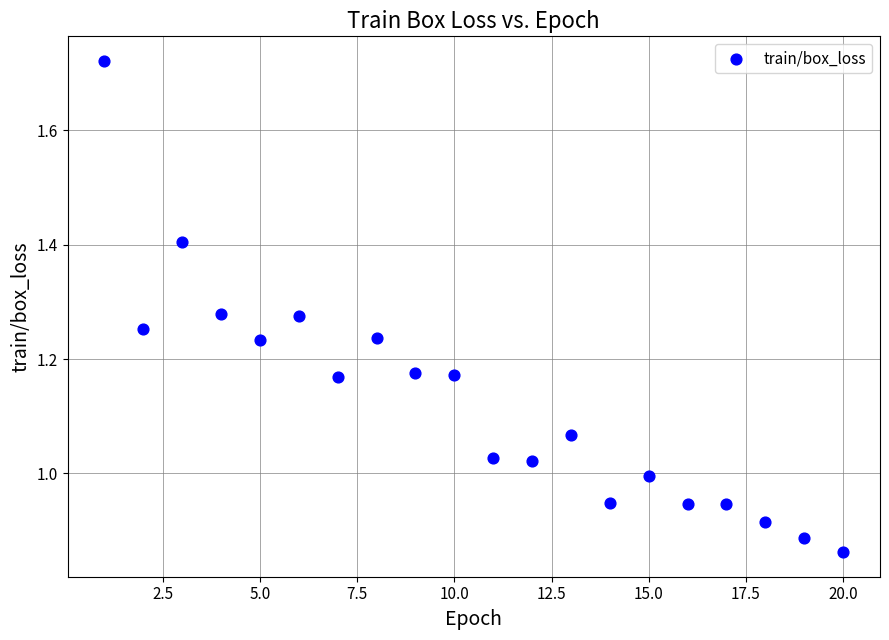

What is the range of X values (max minus min)?

19.0